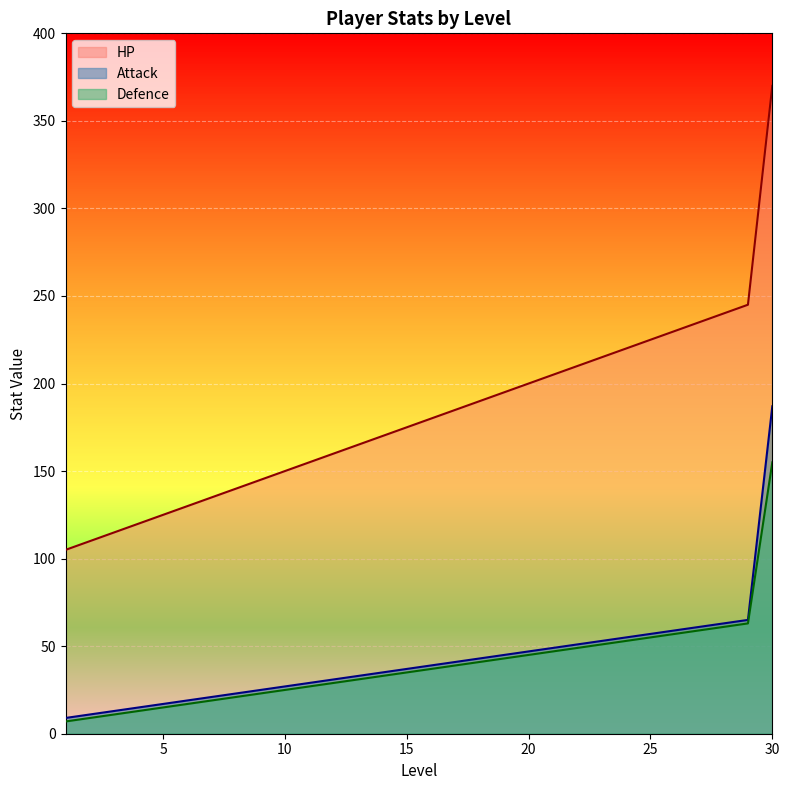

Reading left to right, transcribe all the data shown in this chart.

HP: 1=105	2=110	3=115	4=120	5=125	6=130	7=135	8=140	9=145	10=150	11=155	12=160	13=165	14=170	15=175	16=180	17=185	18=190	19=195	20=200	21=205	22=210	23=215	24=220	25=225	26=230	27=235	28=240	29=245	30=370
Attack: 1=9	2=11	3=13	4=15	5=17	6=19	7=21	8=23	9=25	10=27	11=29	12=31	13=33	14=35	15=37	16=39	17=41	18=43	19=45	20=47	21=49	22=51	23=53	24=55	25=57	26=59	27=61	28=63	29=65	30=187
Defence: 1=7	2=9	3=11	4=13	5=15	6=17	7=19	8=21	9=23	10=25	11=27	12=29	13=31	14=33	15=35	16=37	17=39	18=41	19=43	20=45	21=47	22=49	23=51	24=53	25=55	26=57	27=59	28=61	29=63	30=155